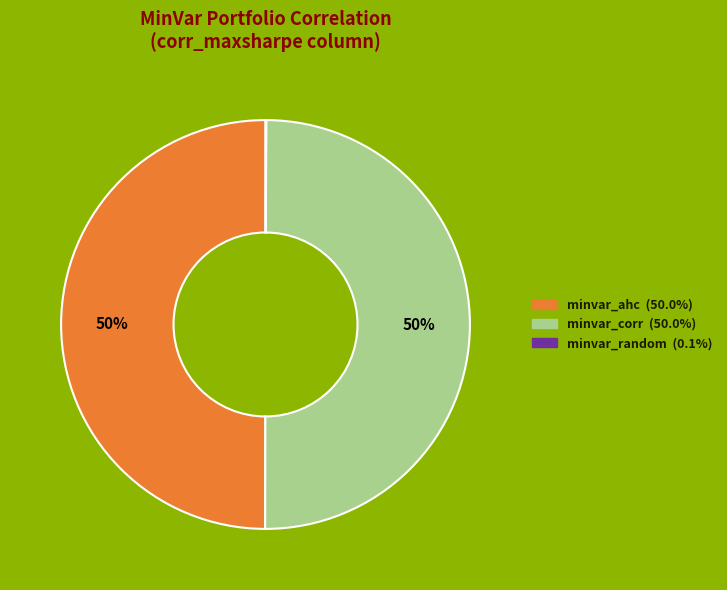

To the nearest percent, what is the difference between the largest and smallest slice percentages?

50%